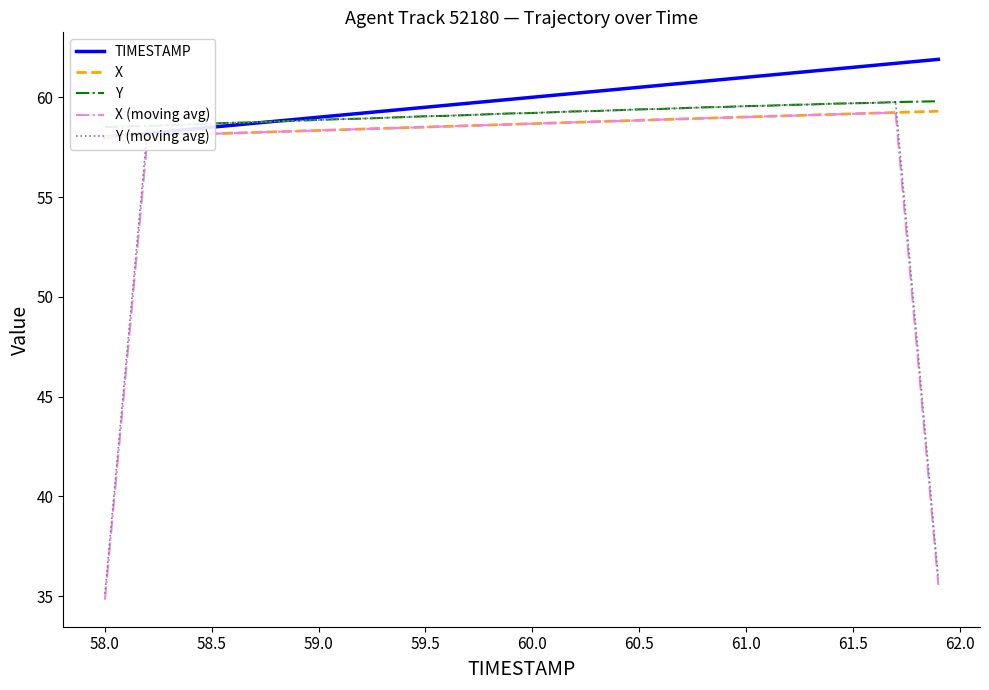

At how many categories does at least one series exceed 49?

40